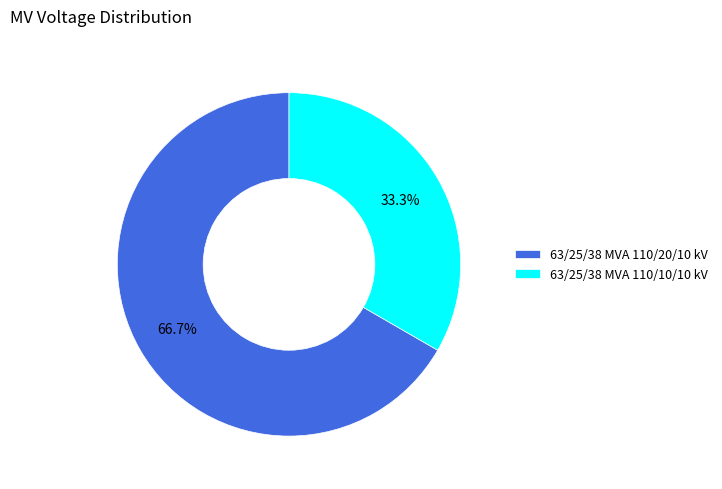

To the nearest percent, what is the difference between the largest and smallest slice percentages?

33%